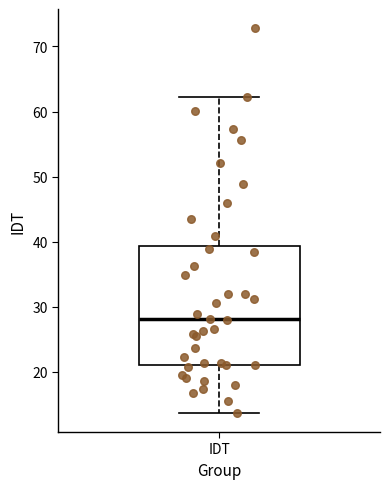

Read this box plot against the y-axis: the position of the median line, the range covered by the box, and the ends of both whiskers. The values are not printed on the chart, so give them approximately, as read against the axis.

median 28, box 21 to 39, whiskers 14 to 62